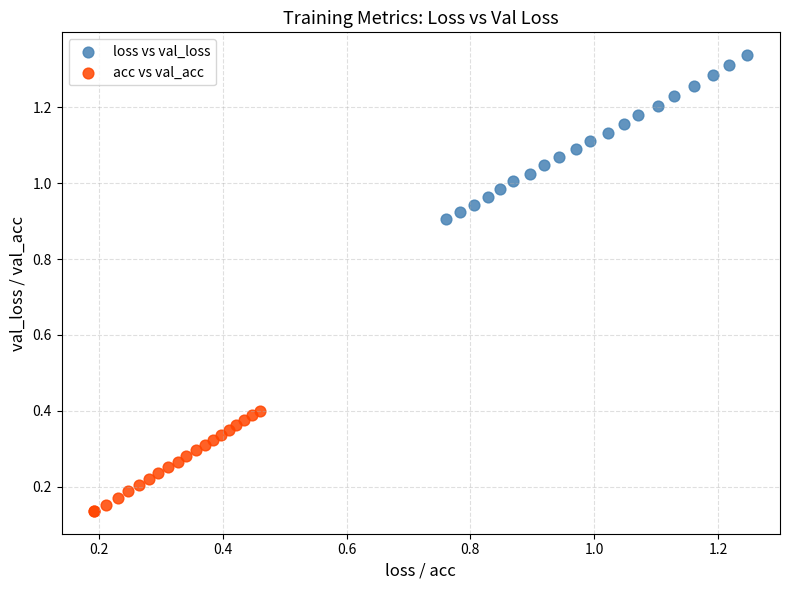

Which series reaches the maximum Y coordinate?

loss vs val_loss